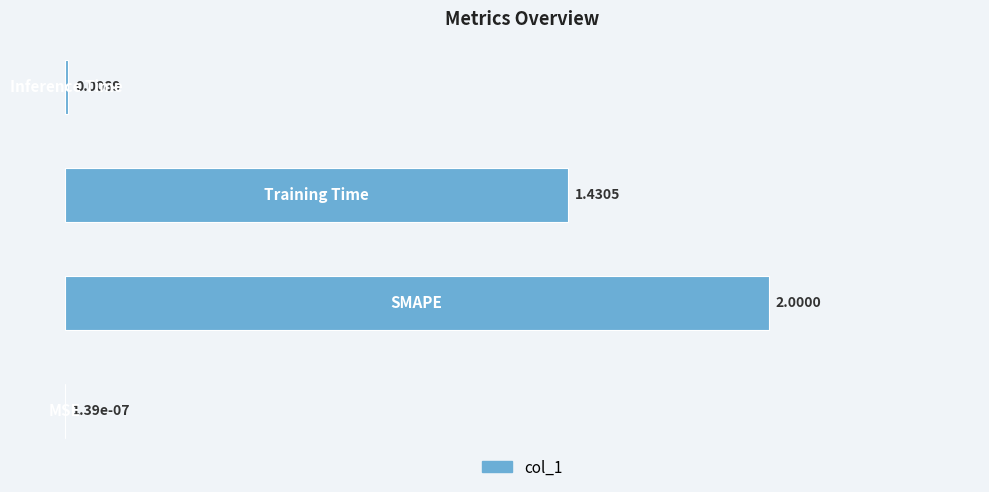

What is the sum of all values?

3.4